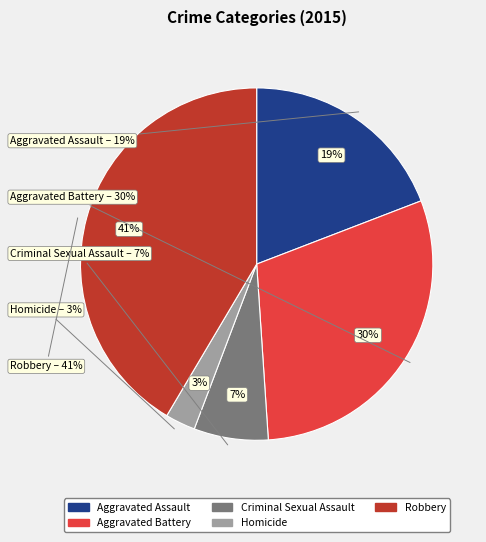

Count the number of slices in the pie.

5